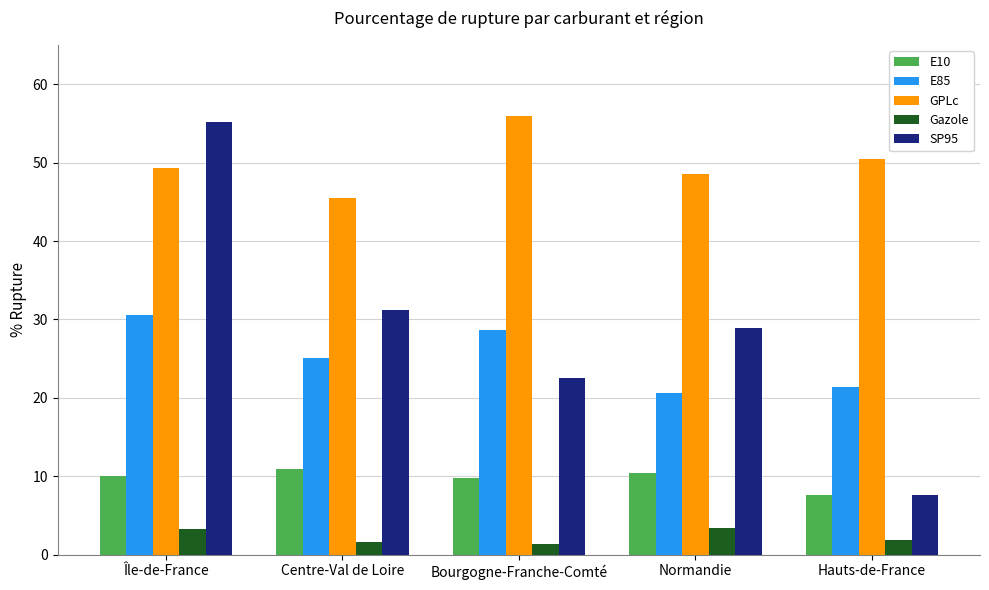

List the series in order of their peak value, lowest first.

Gazole, E10, E85, SP95, GPLc